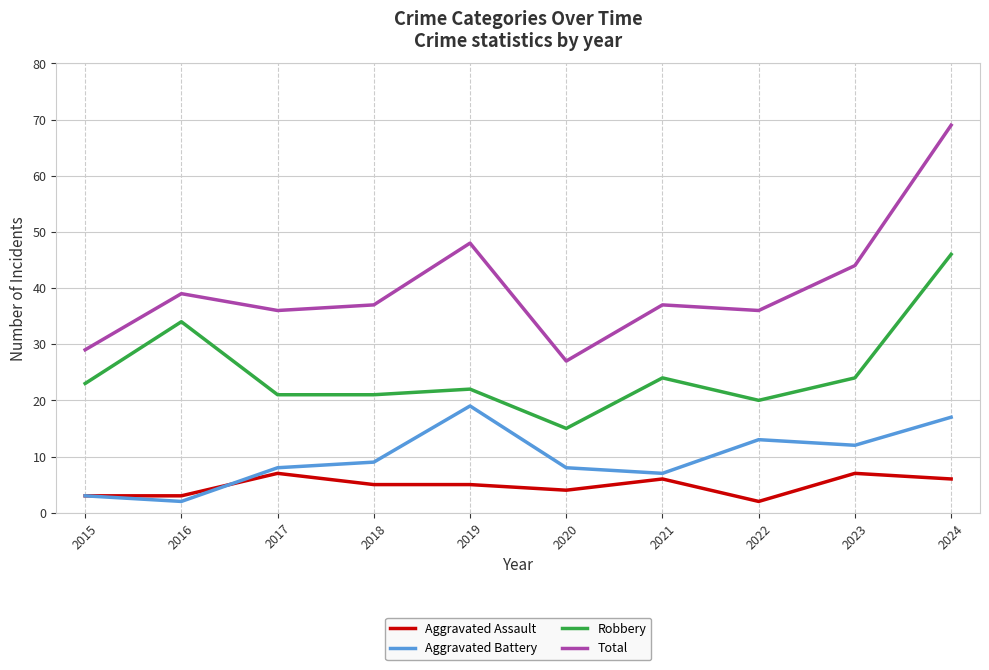

What is the minimum value for Robbery?

15